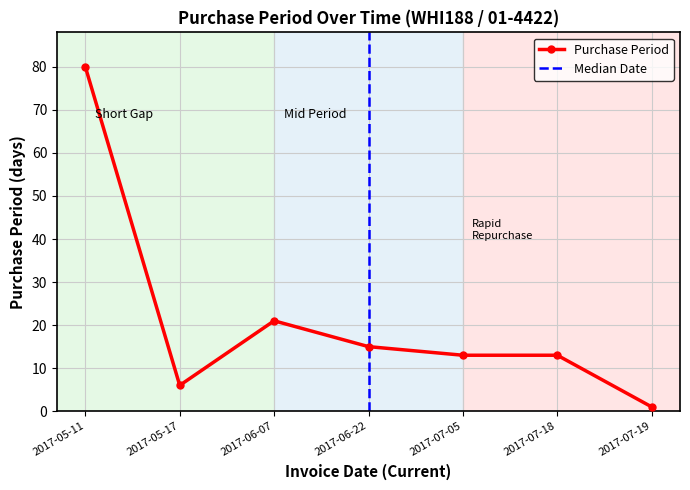

How many lines are shown in the chart?

1